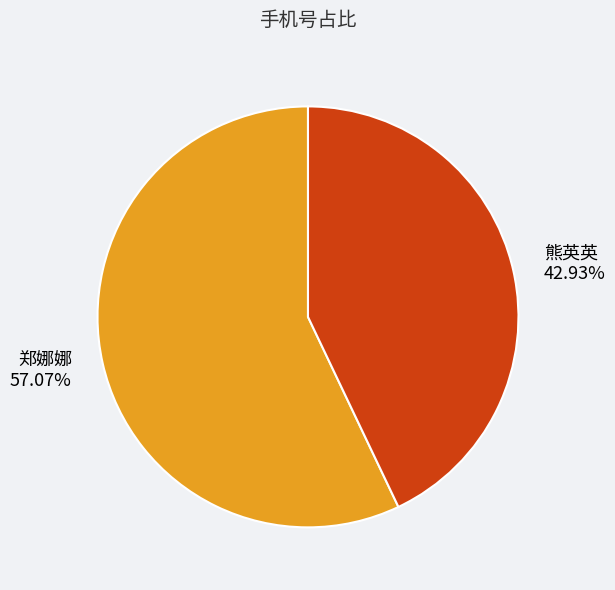

How many segments does this pie chart have?

2